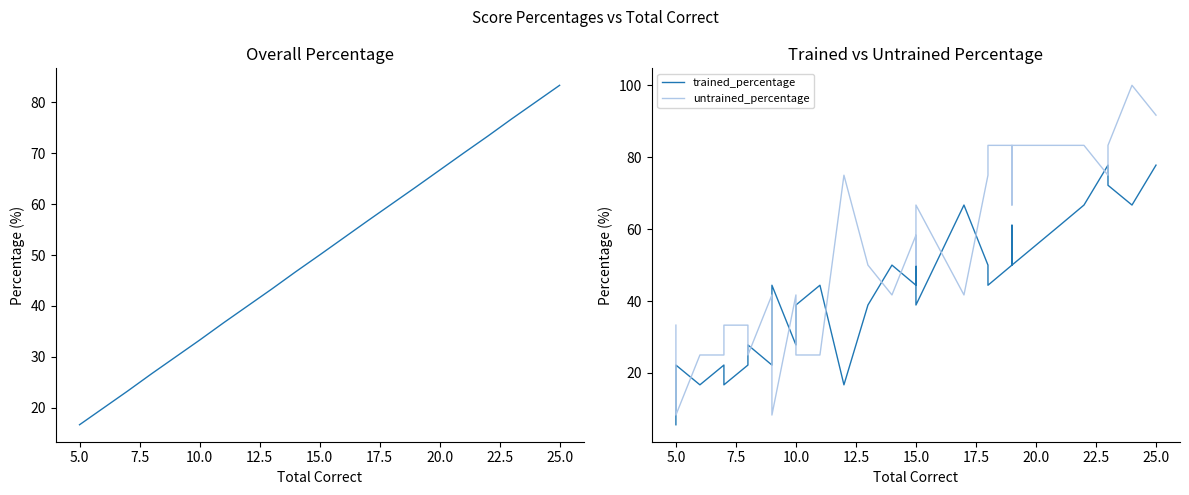

True or false: untrained_percentage and percentage intersect in this chart.

True